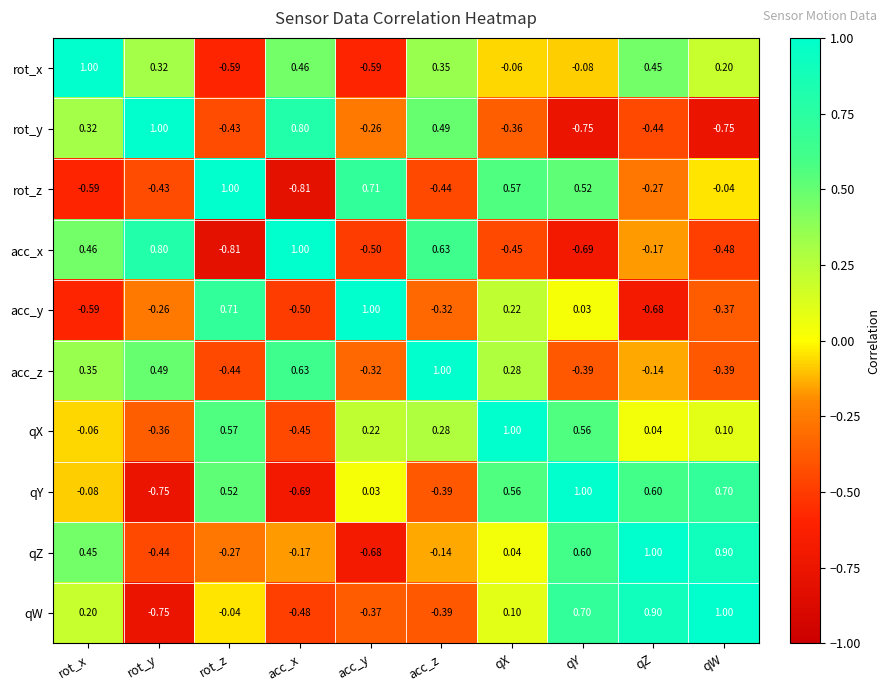

List the labels in order of rot_z value, smallest first.

acc_x, rot_x, acc_z, rot_y, qZ, qW, qY, qX, acc_y, rot_z